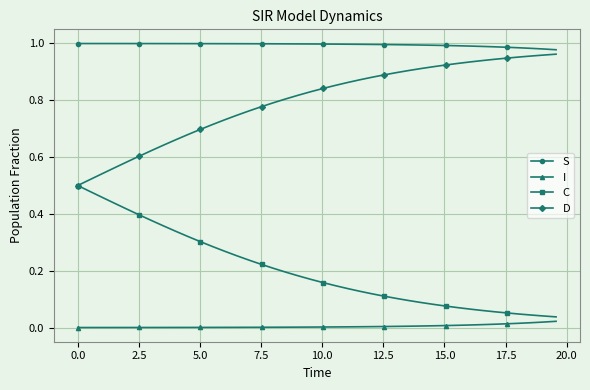

At how many categories does at least one series exceed 0?

40